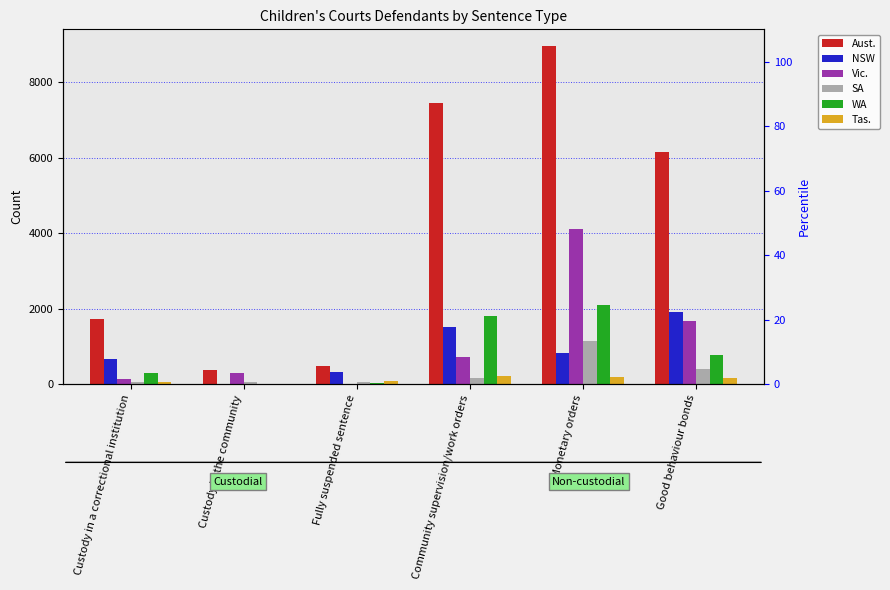

Where is Vic. nearest to the value 2063?

Good behaviour bonds